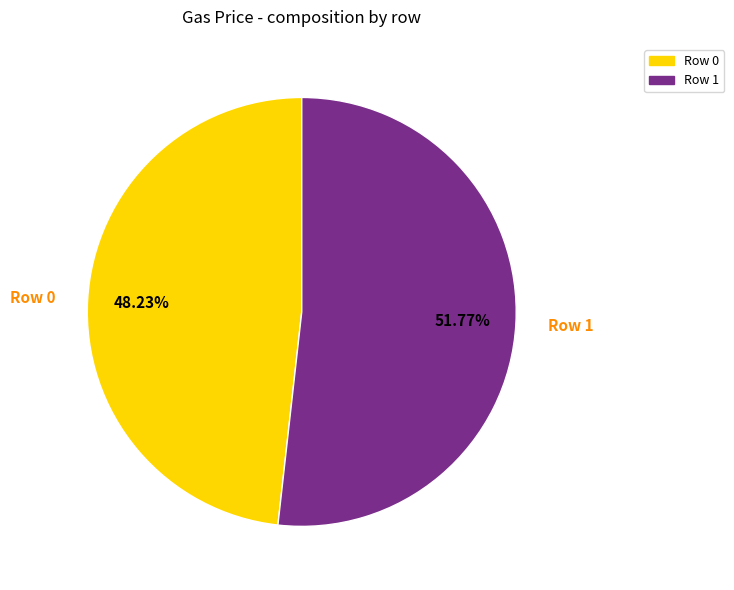

Which category accounts for the majority?

Row 1